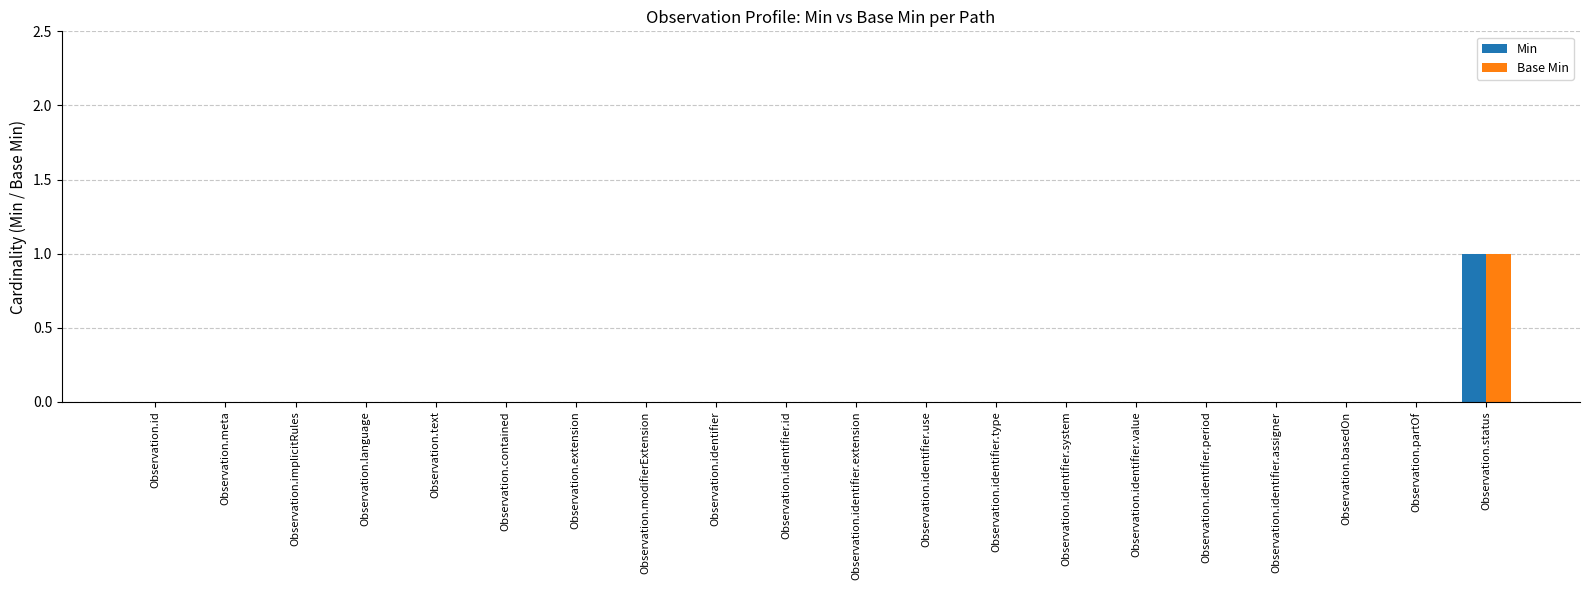

The Base Min series shows 0 at Observation.identifier.use. True or false?

True